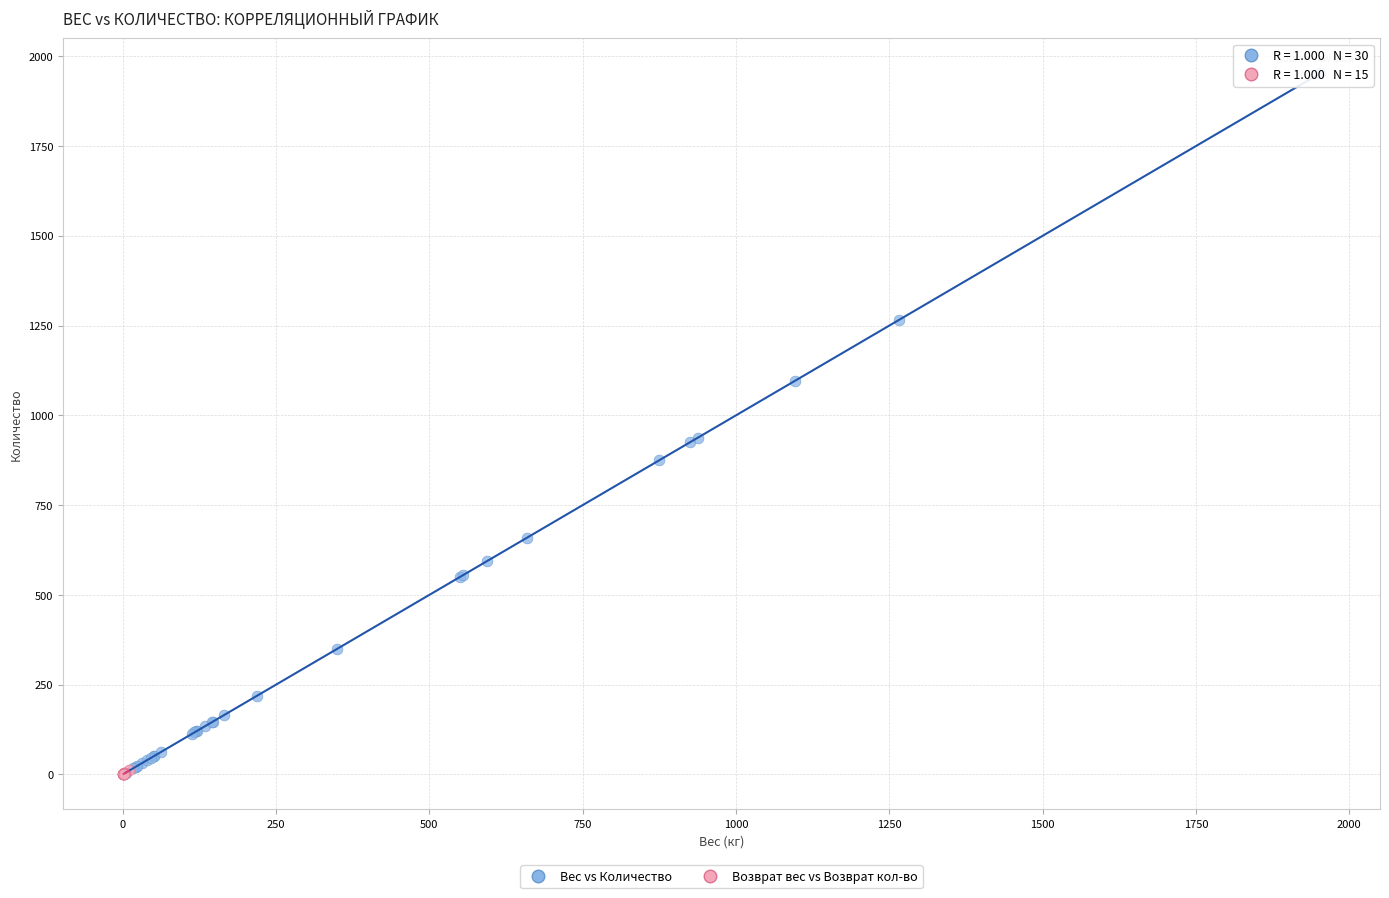

Which series contains the highest Y value?

Вес vs Количество